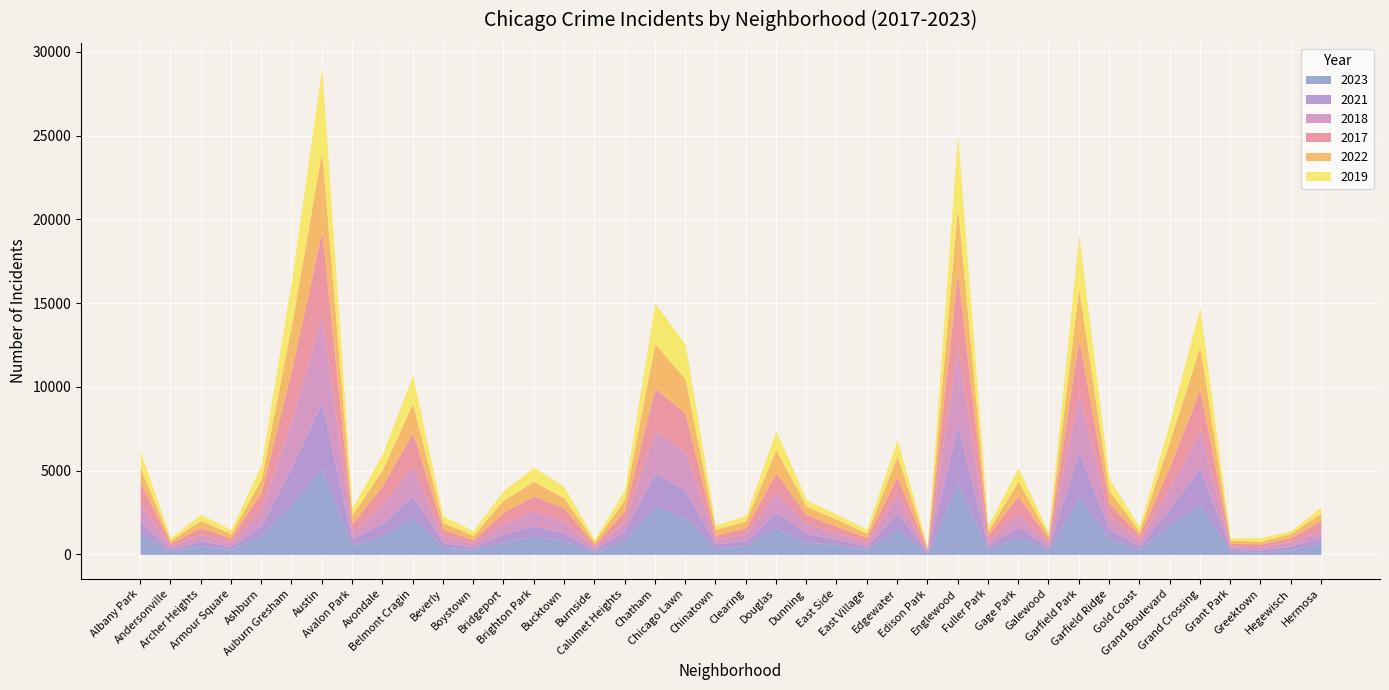

What is the average value of the 2022 series?

1021